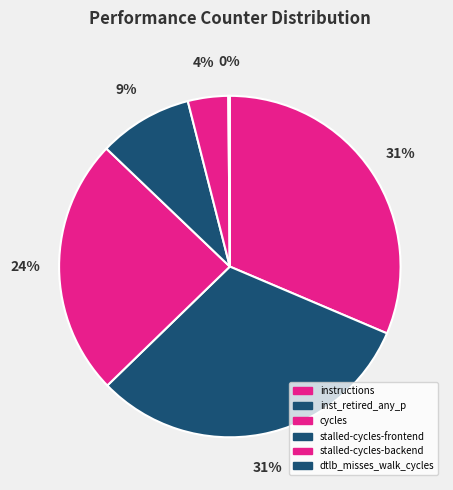

To the nearest percent, what portion does stalled-cycles-frontend represent?

9%